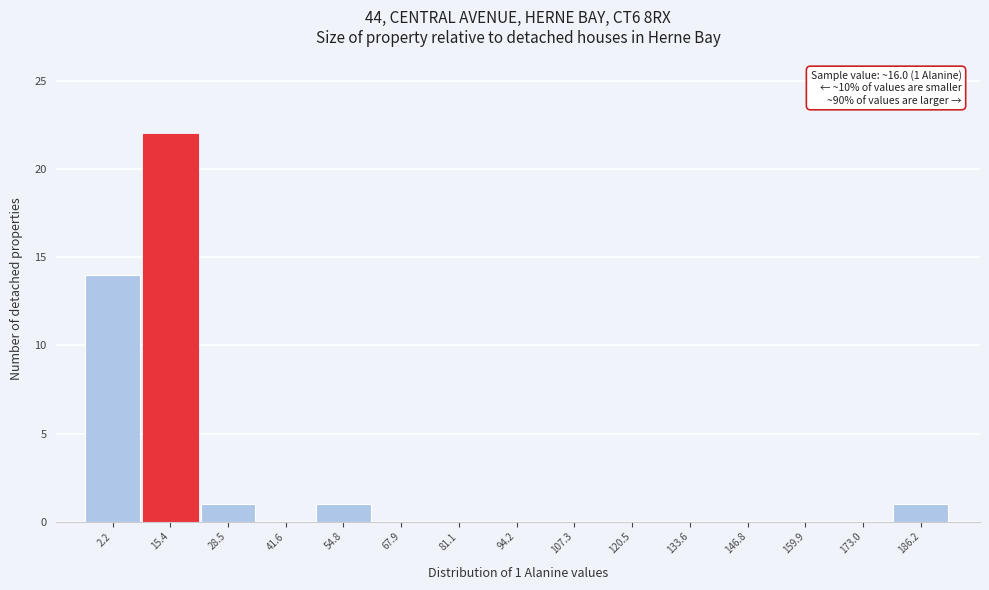

Reading left to right, what are all the values shown in this chart?

2.2=14	15.4=22	28.5=1	41.6=0	54.8=1	67.9=0	81.1=0	94.2=0	107.3=0	120.5=0	133.6=0	146.8=0	159.9=0	173.0=0	186.2=1